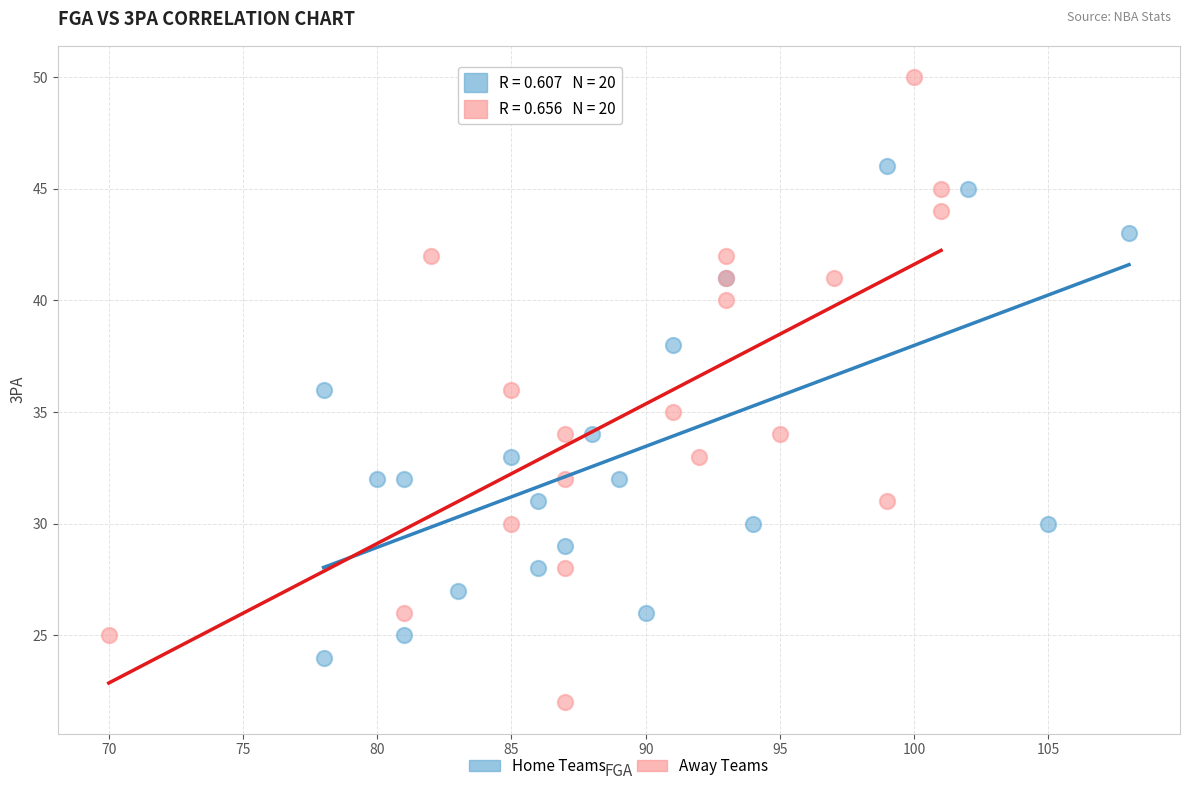

Which series contains the lowest Y value?

Away Teams